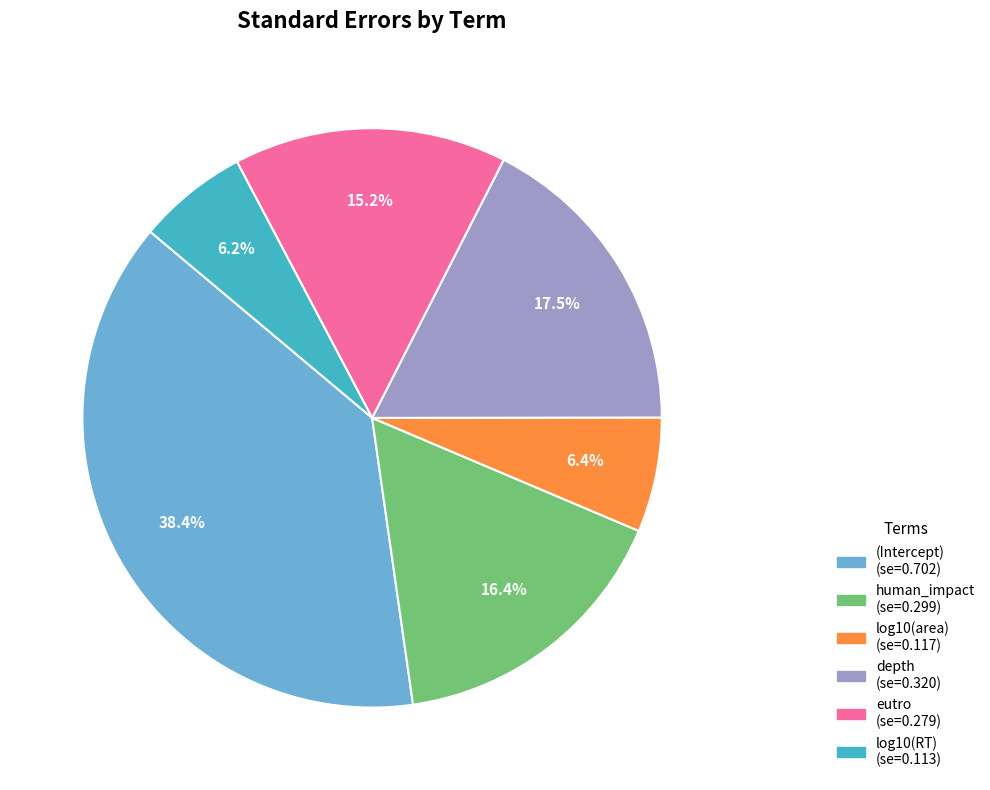

To the nearest percent, what percentage of the pie is eutro?

15%